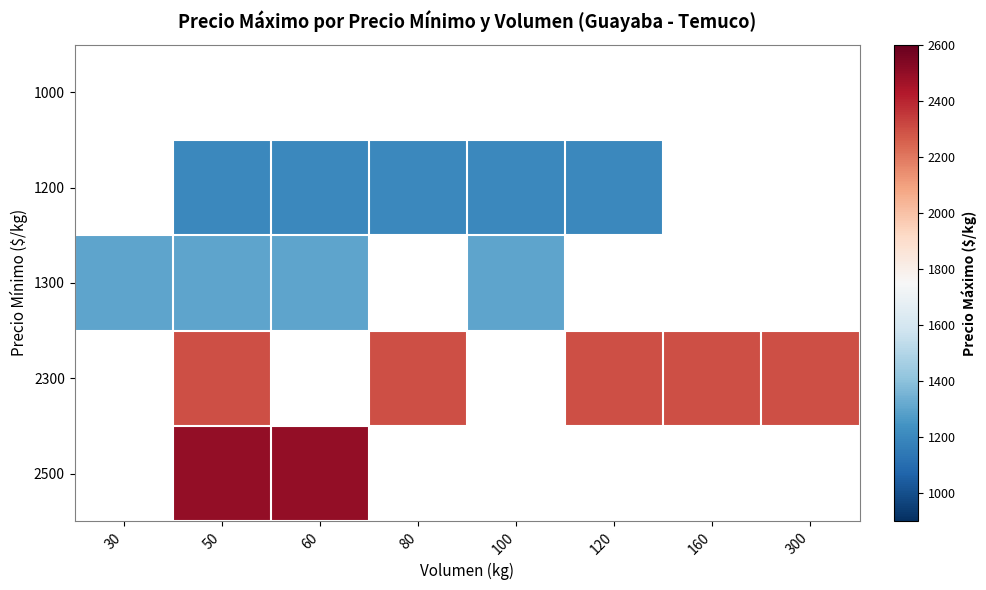

How many series are shown in this chart?

5